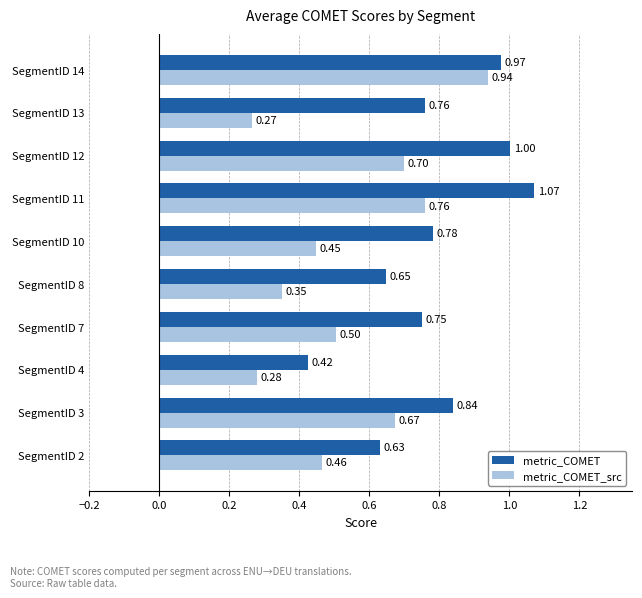

List the series in order of their overall mean, highest first.

metric_COMET, metric_COMET_src